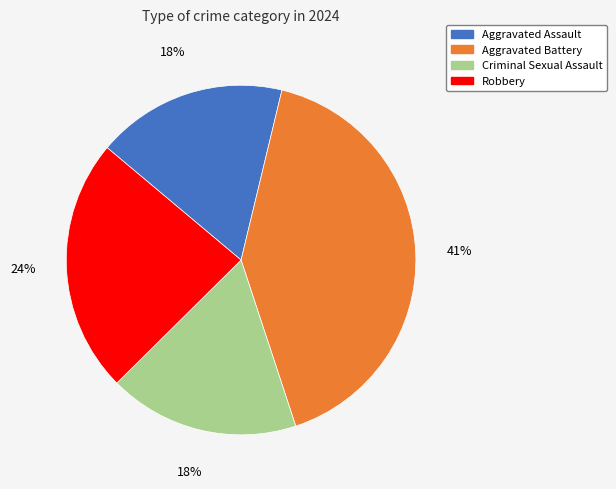

To the nearest percent, what is the average slice percentage?

25%